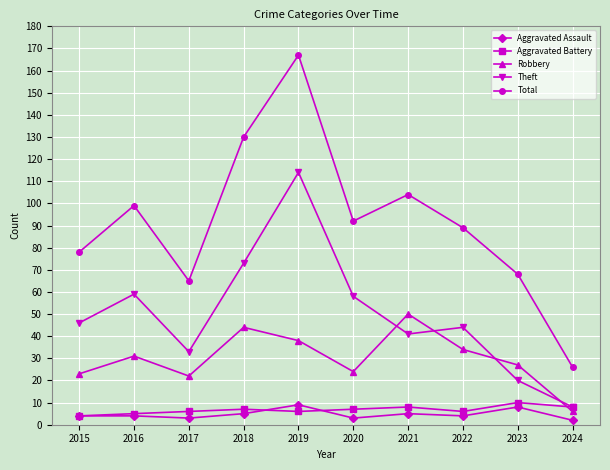

Where is the first local minimum for Robbery?

2017